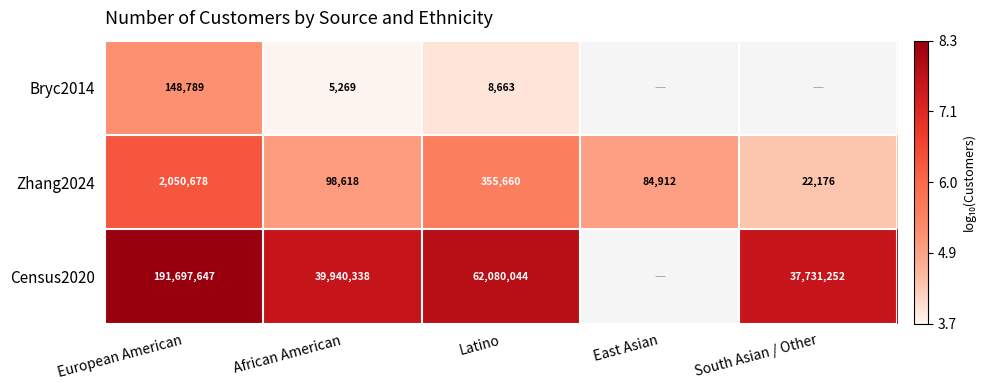

At which label does Zhang2024 first exceed 98618?

European American